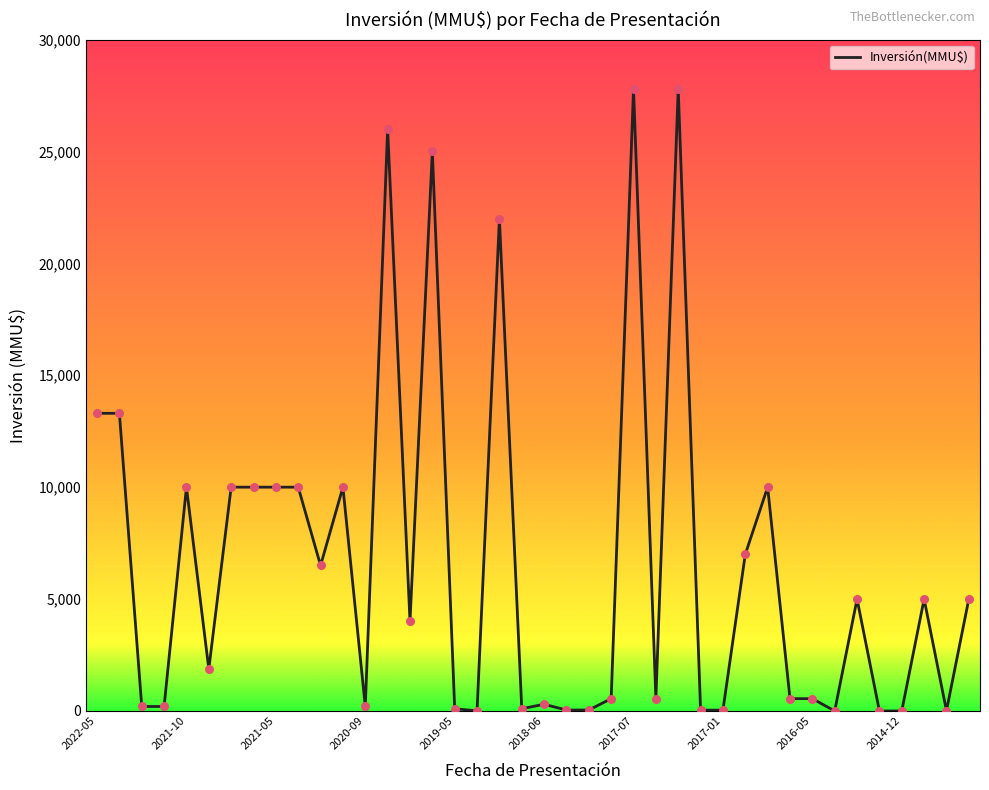

What is the greatest value displayed?

27800